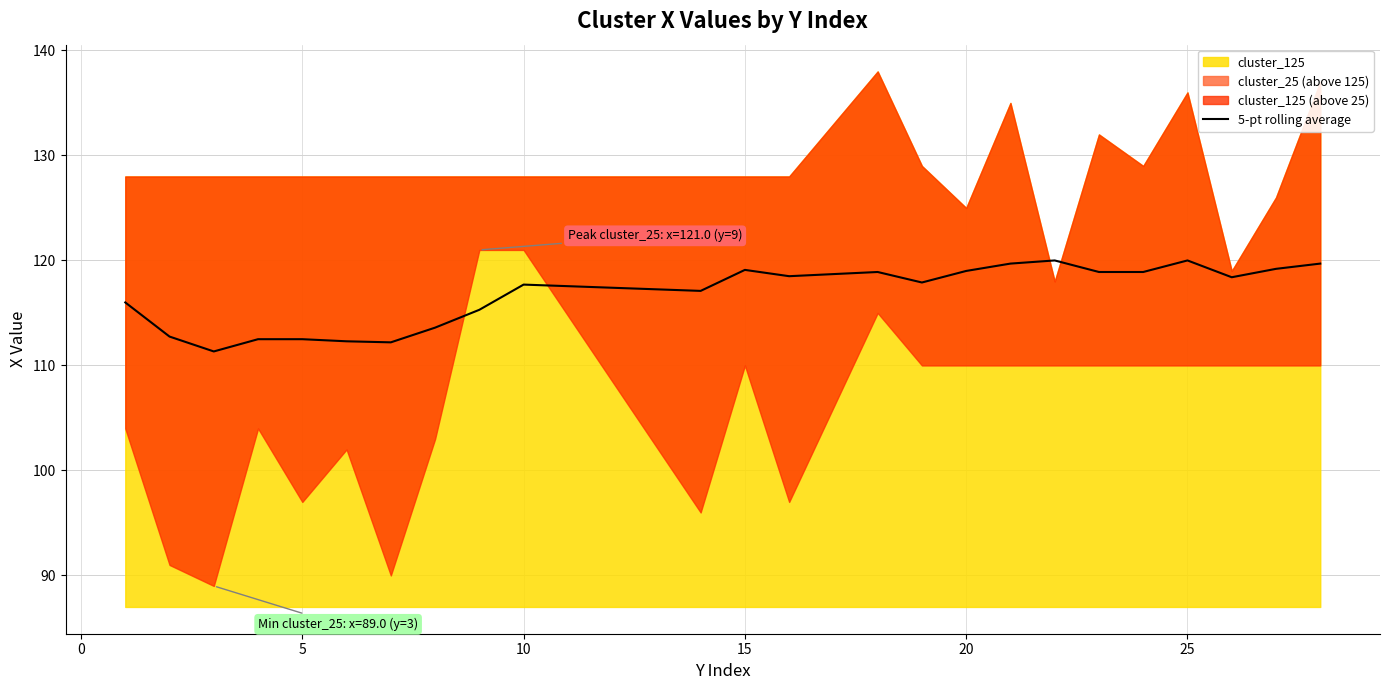

What is the lowest value of the 5-pt rolling average series?

111.3